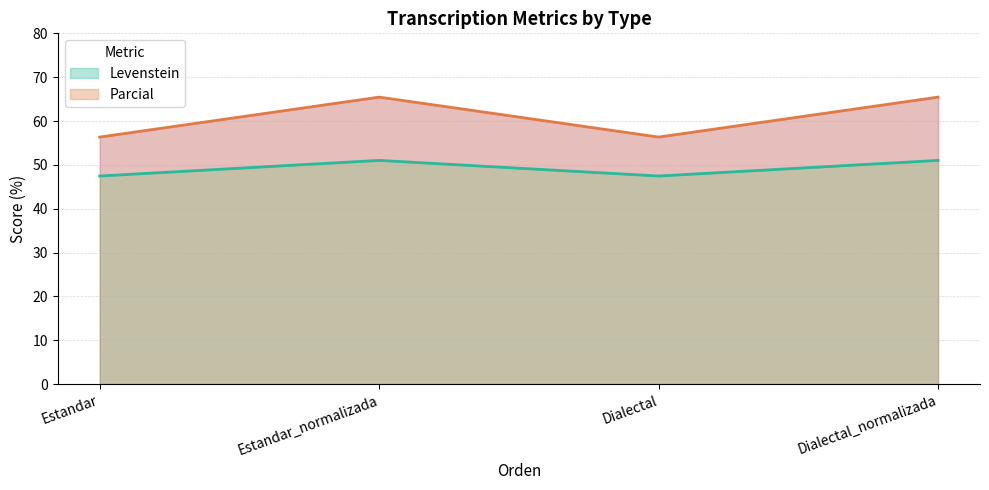

What is the difference between the highest and lowest values at Dialectal_normalizada?

14.4